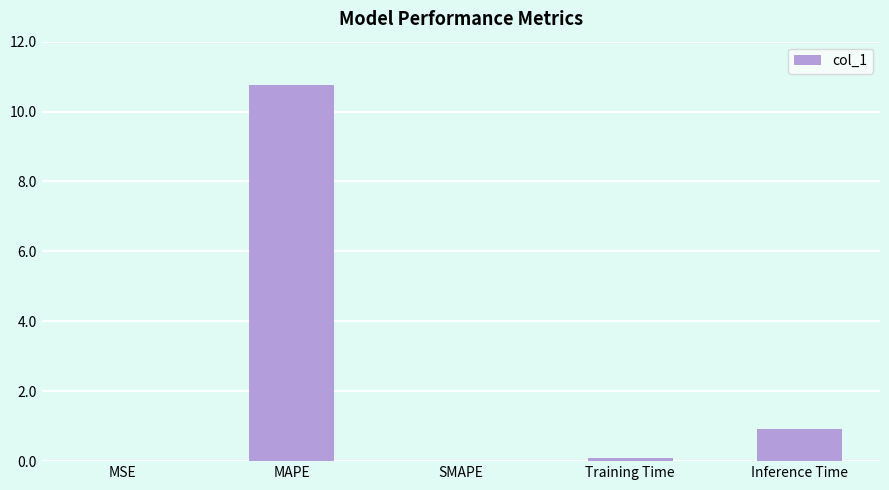

The chart shows a value of 4.4 at MAPE. True or false?

False